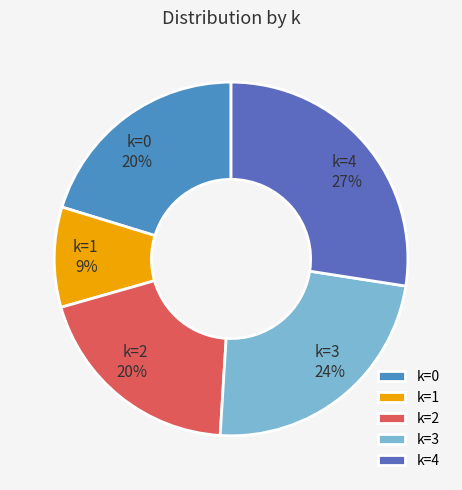

To the nearest percent, what is the average slice percentage?

20%